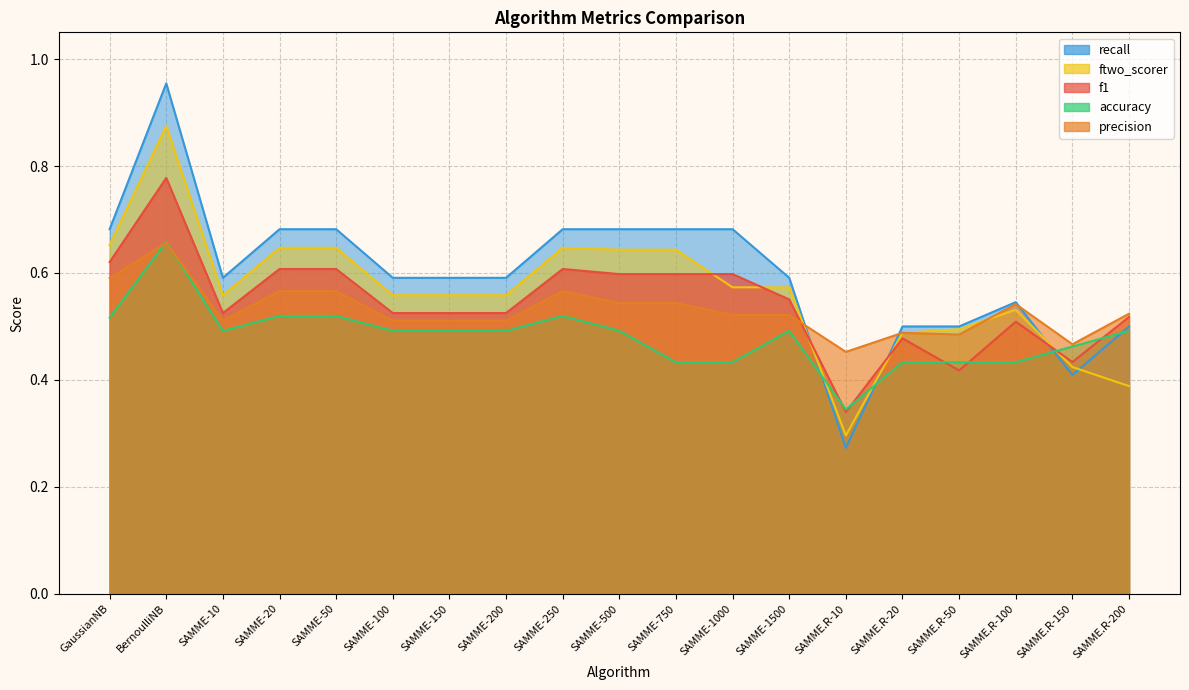

The accuracy series shows 0.5 at SAMME-50. True or false?

True